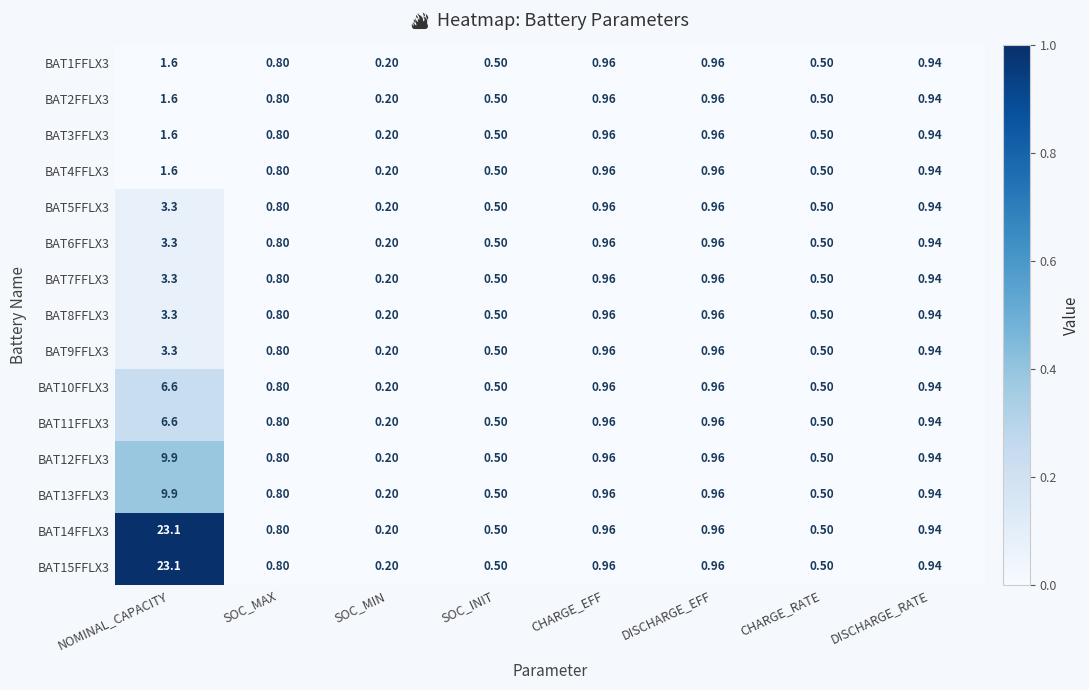

Count the number of categories in the chart.

8